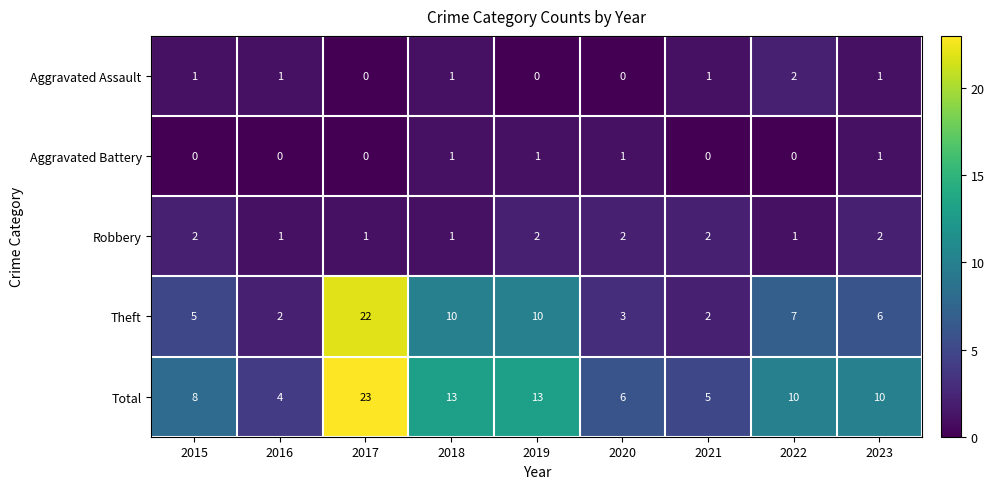

At which label does Total first exceed 10?

2017